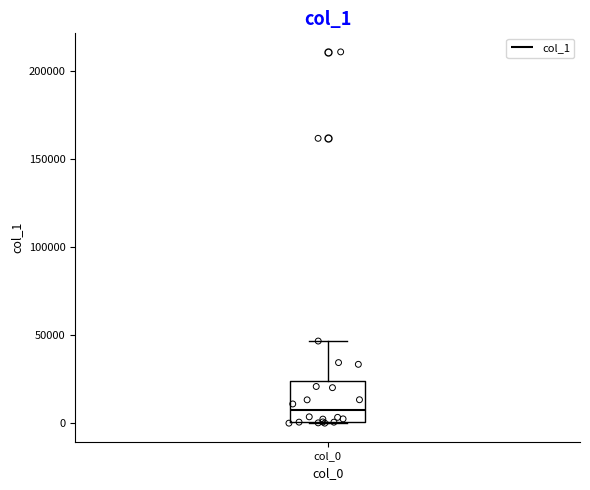

Transcribe this box plot: give where the median line is, the range the box spans, and where the two whiskers end, as read against the y-axis. The values are not printed on the chart, so give them approximately, as read against the axis.

median 5000, box 0 to 25000, whiskers 0 to 45000